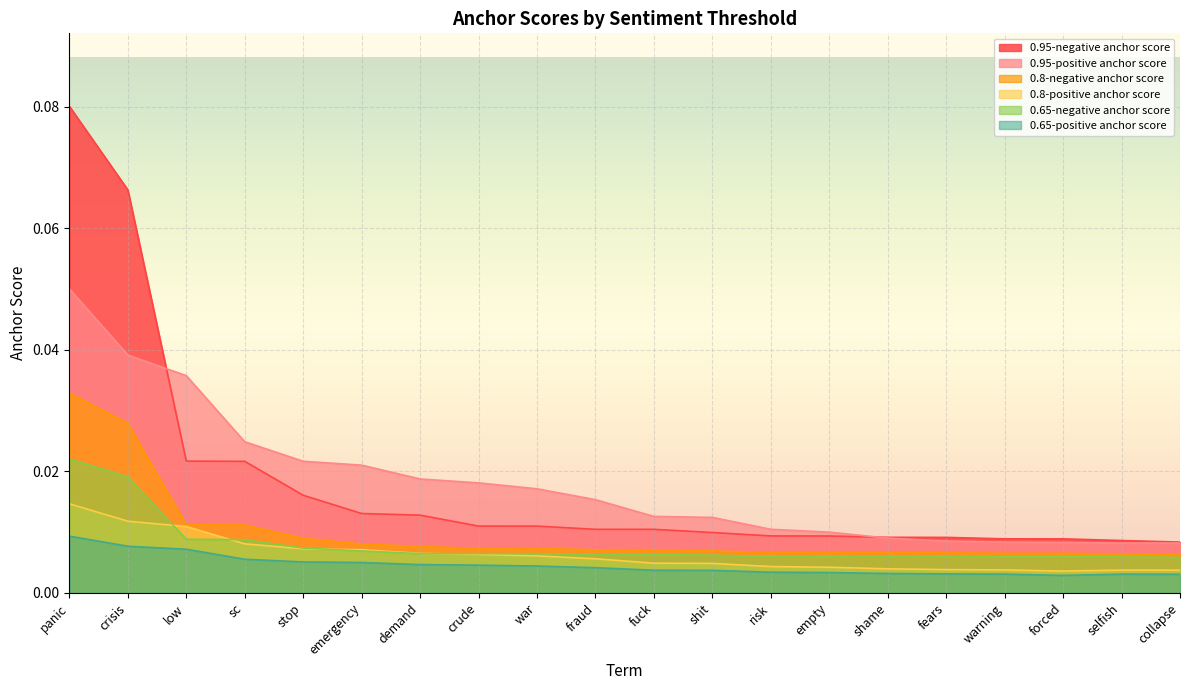

The 0.95-negative anchor score series shows 0.0 at war. True or false?

False